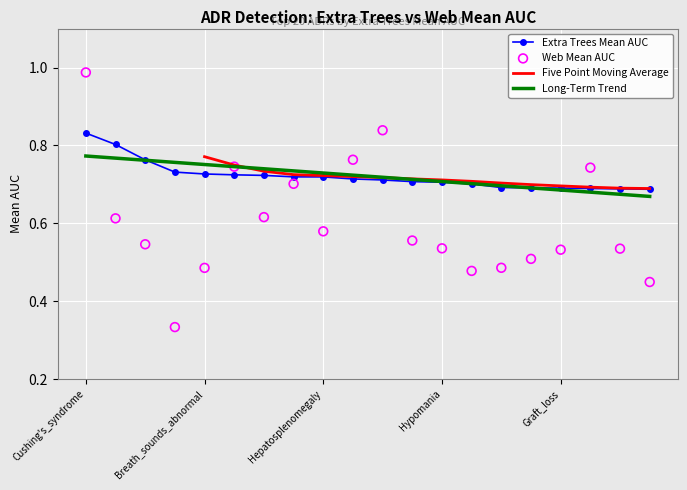

Which series has the widest spread of Y values?

Web Mean AUC